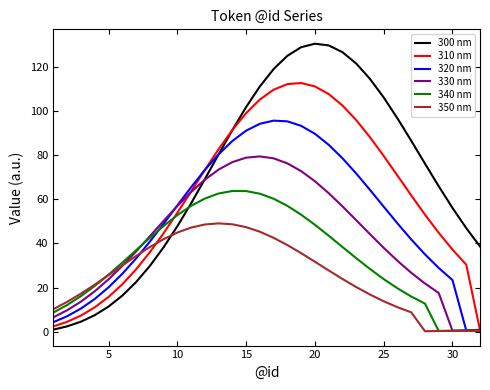

List the series in order of their overall mean, highest first.

300 nm, 310 nm, 320 nm, 330 nm, 340 nm, 350 nm